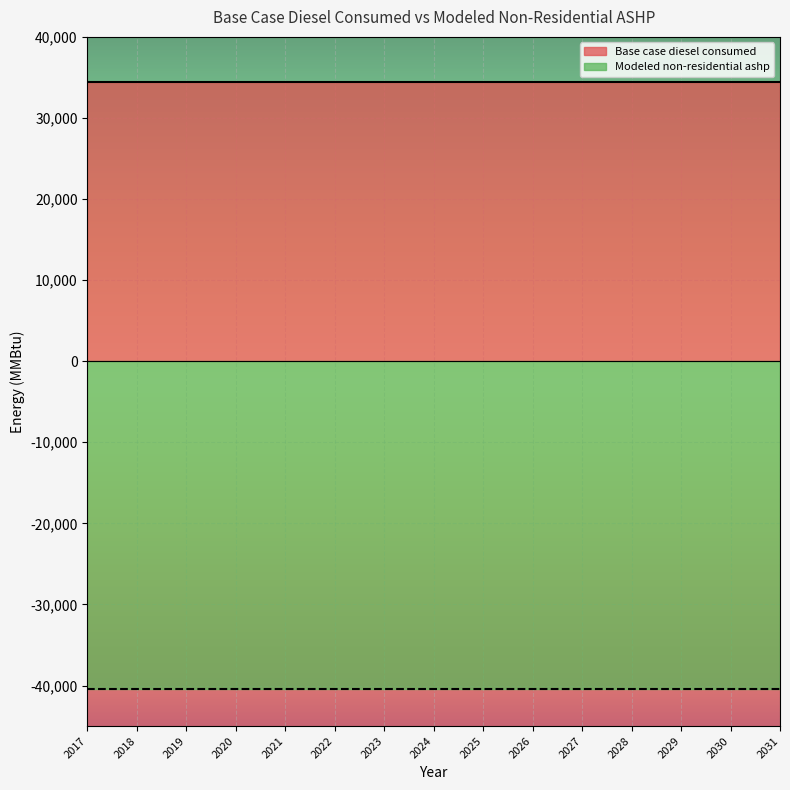

What is the greatest value displayed?

34458.7